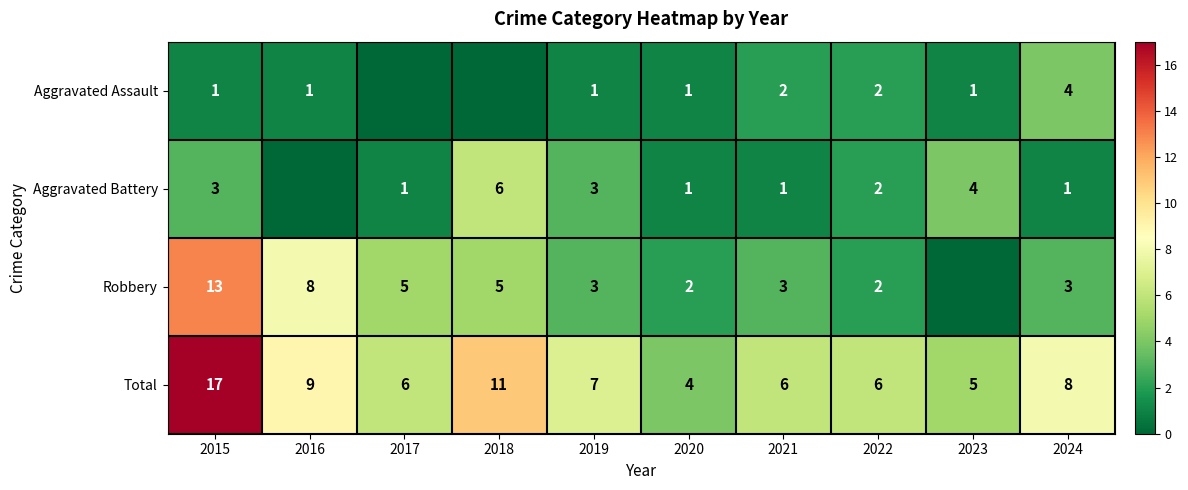

What is the average value of the Total series?

8